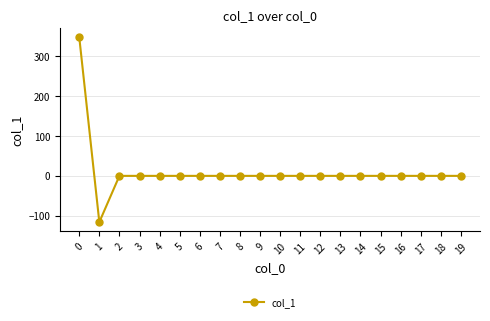

How many categories are shown in the chart?

20